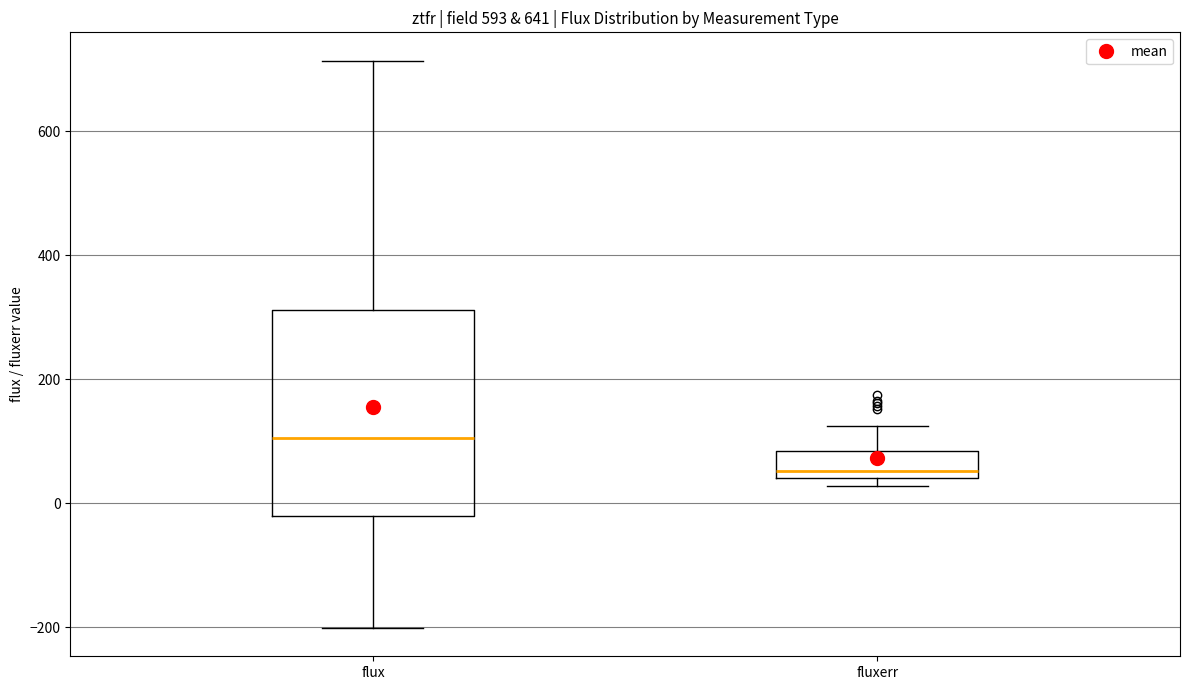

Which box is the tallest, from its lower edge to its upper edge?

flux